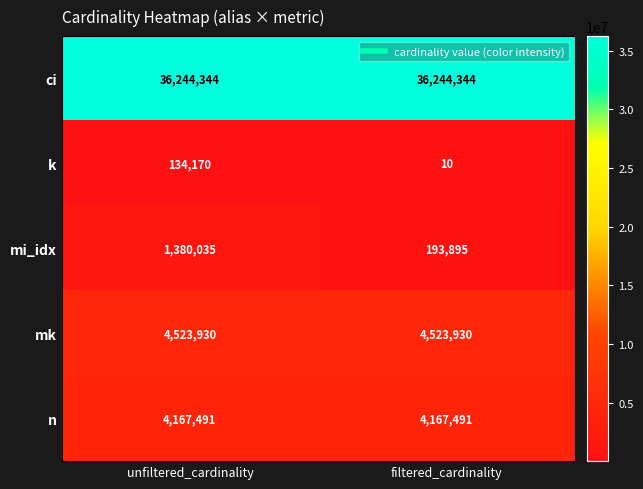

What is the sum of all mk values?

9047860